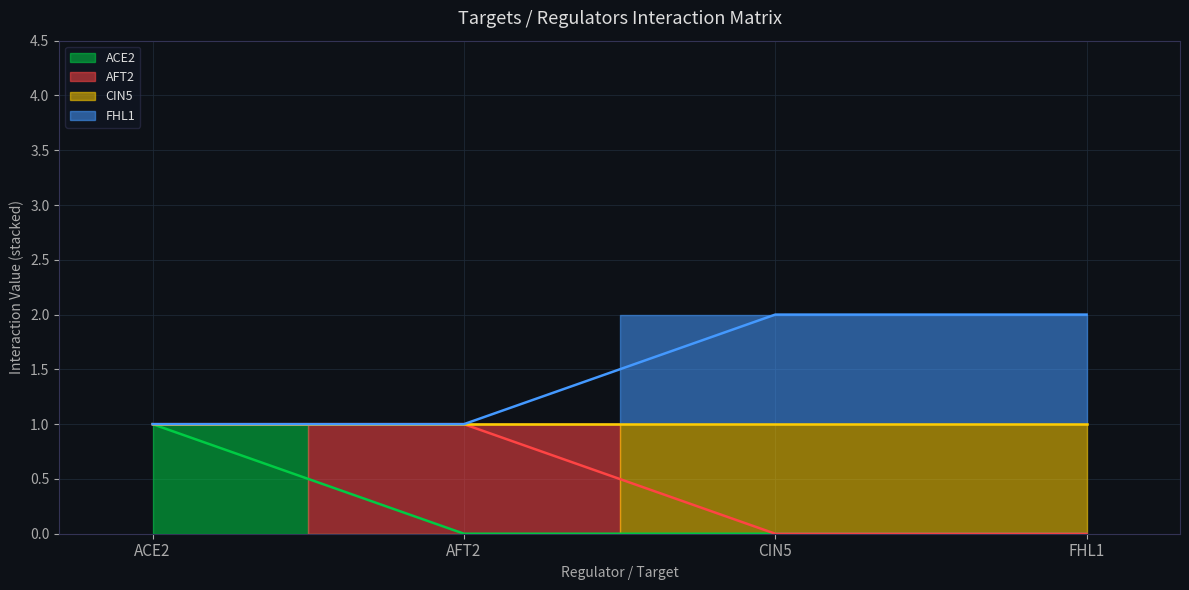

Between FHL1 and AFT2, which is larger?

FHL1